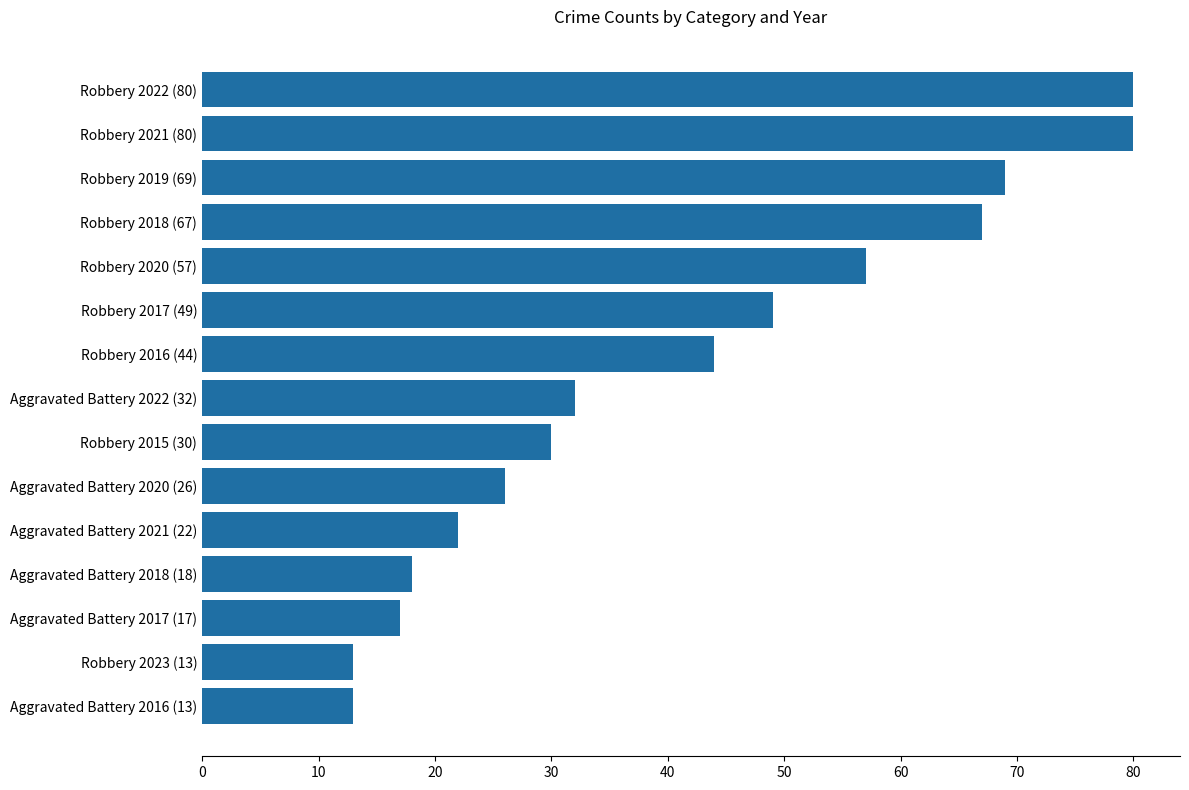

Approximately how many times larger is the value at Aggravated Battery 2018 (18) compared to Aggravated Battery 2022 (32)?

0.6